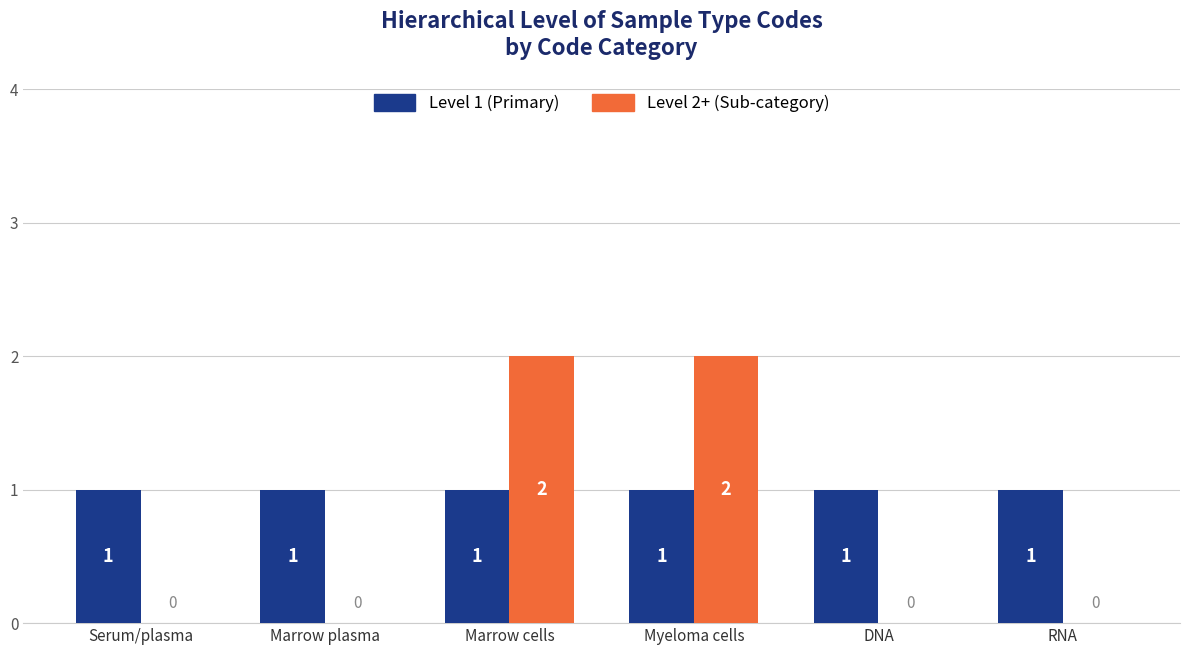

What is the sum of all Level 1 (Primary) values?

6